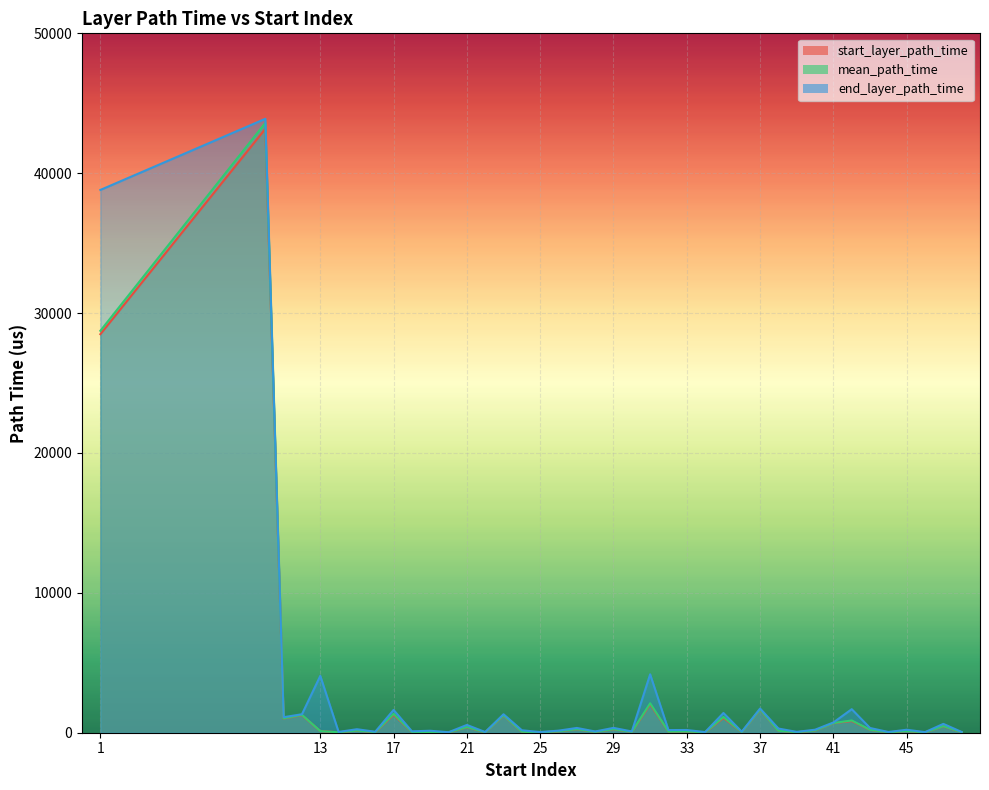

True or false: mean_path_time and start_layer_path_time cross at least once.

False